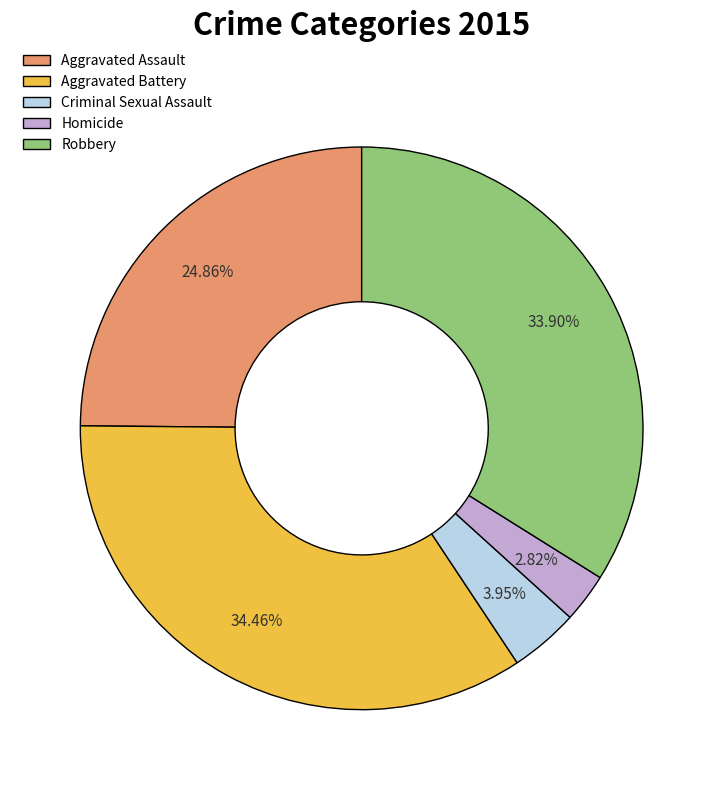

How many segments does this pie chart have?

5